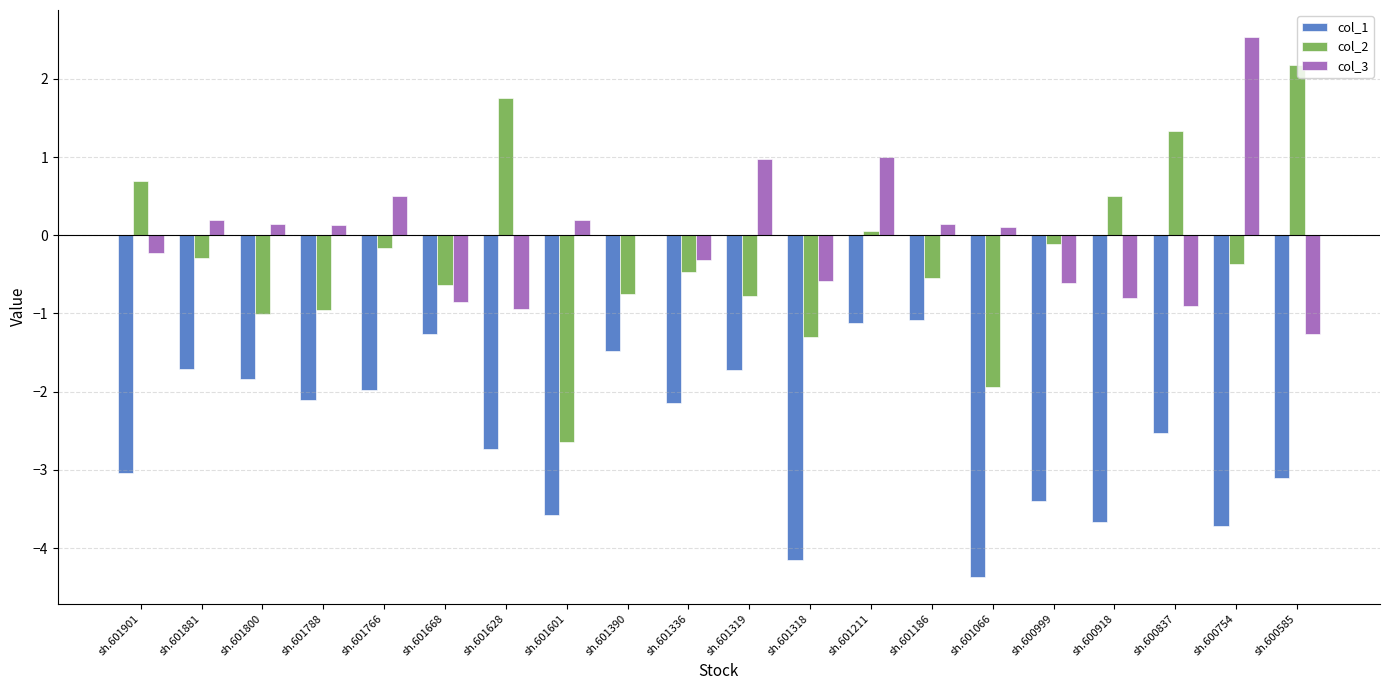

Is it true that col_3 equals -0.3 at sh.600837?

False